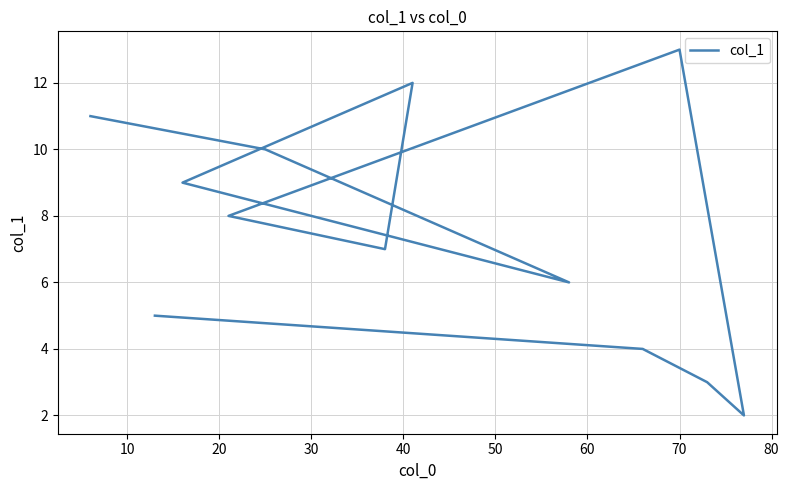

What is the difference between the second highest and minimum values?

10